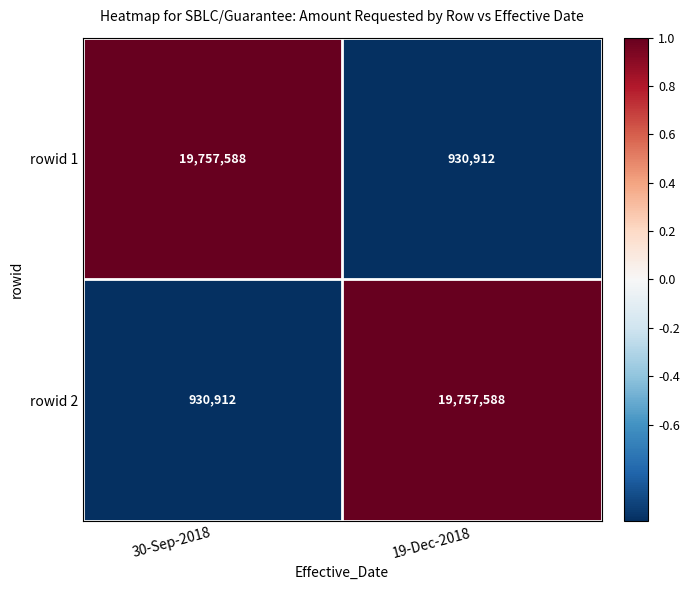

True or false: rowid 1 has a value of 930912 at 19-Dec-2018.

True